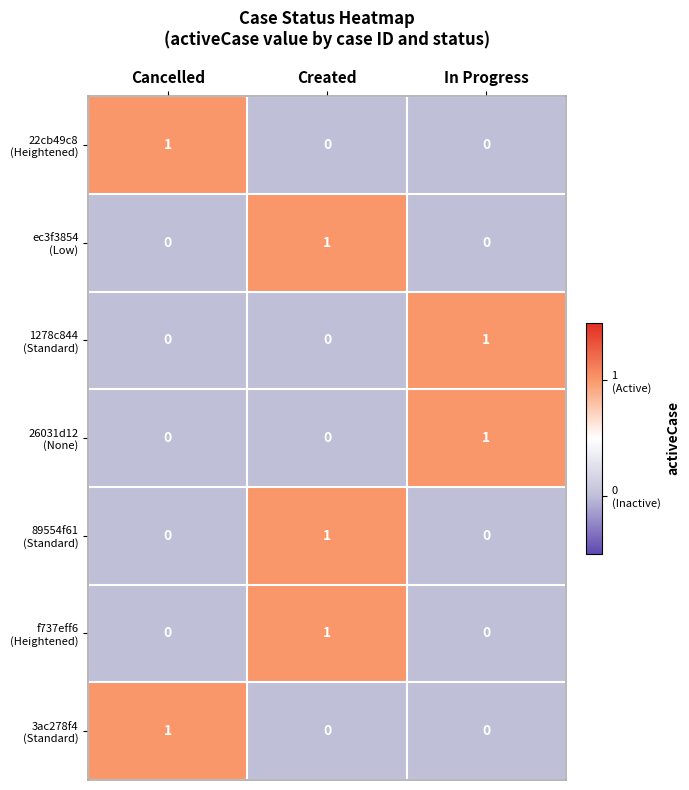

How many series are shown in this chart?

7